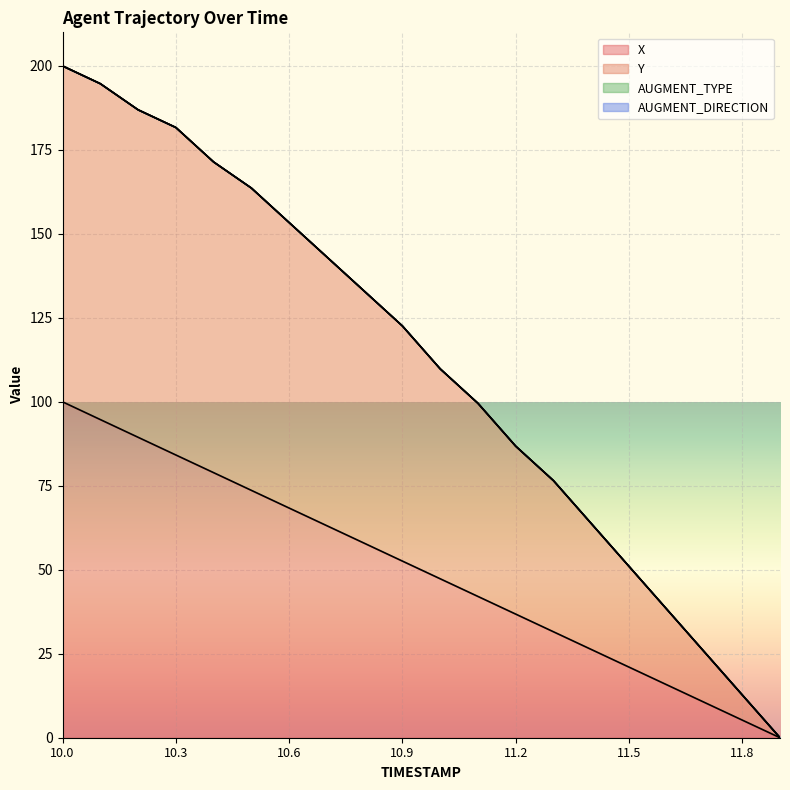

Is it true that X equals 11.3 at 11.4?

False